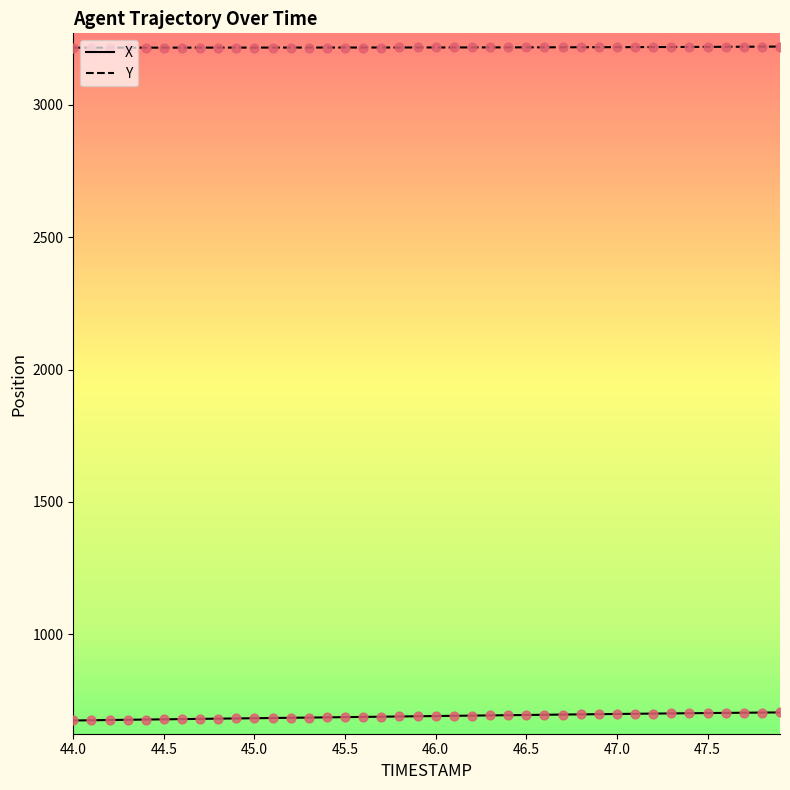

What are all the series names shown in the legend?

X, Y